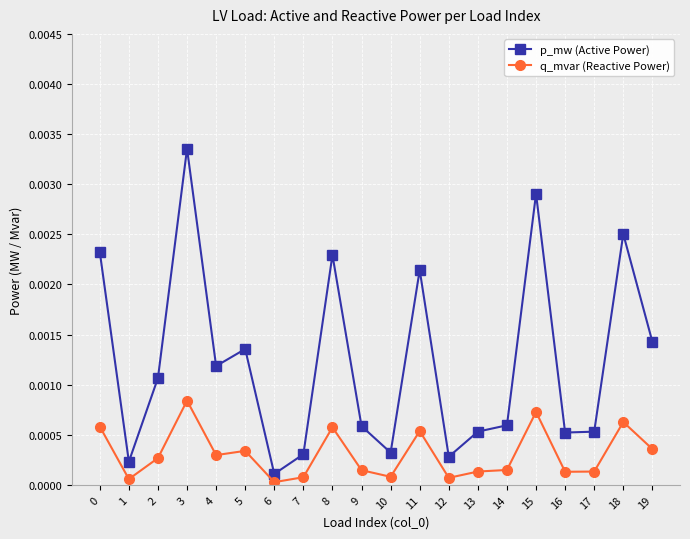

How many categories are shown in the chart?

20